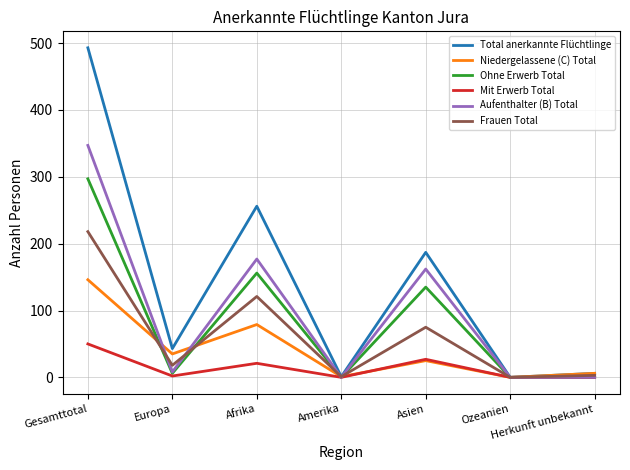

Which series has the widest spread of values?

Total anerkannte Flüchtlinge